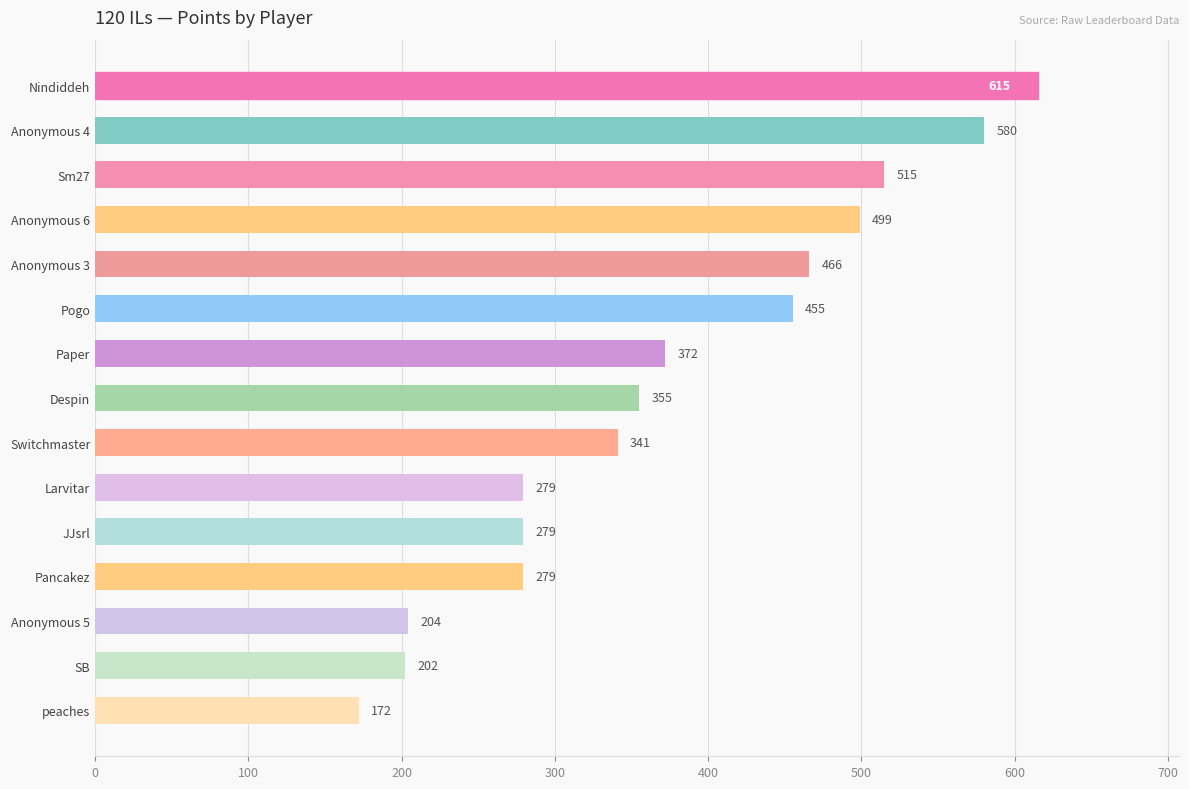

True or false: the data shows 127 at Nindiddeh.

False